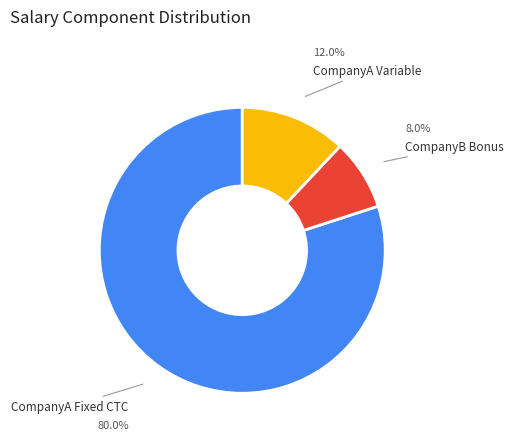

Is there any slice that represents more than half of the pie?

Yes